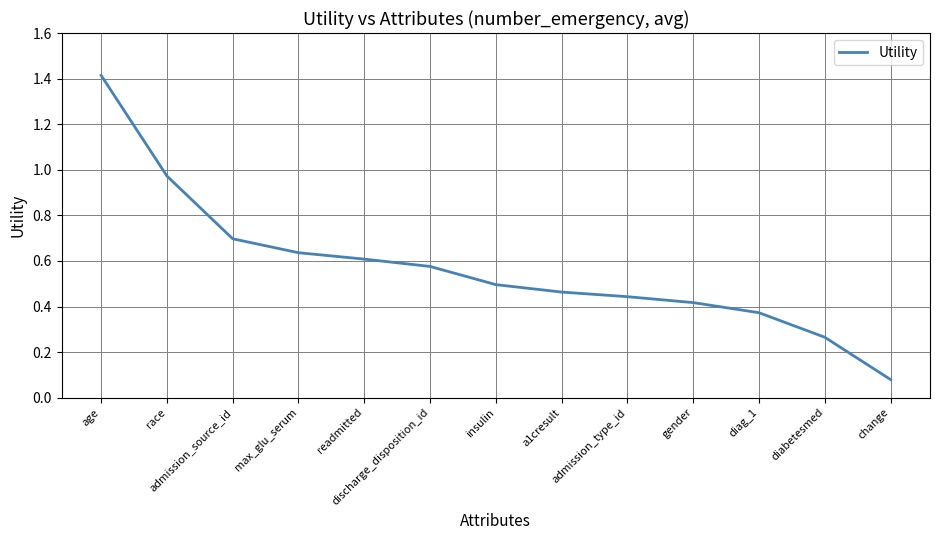

True or false: the data shows 0.5 at insulin.

True